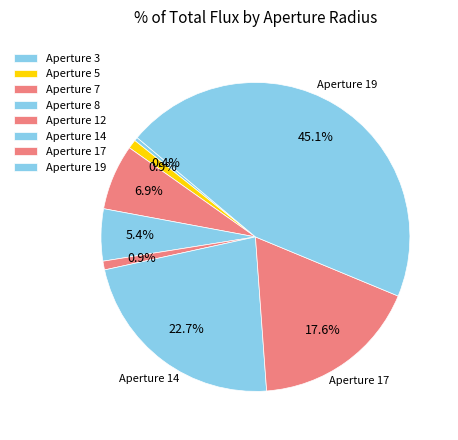

Count the number of slices in the pie.

8